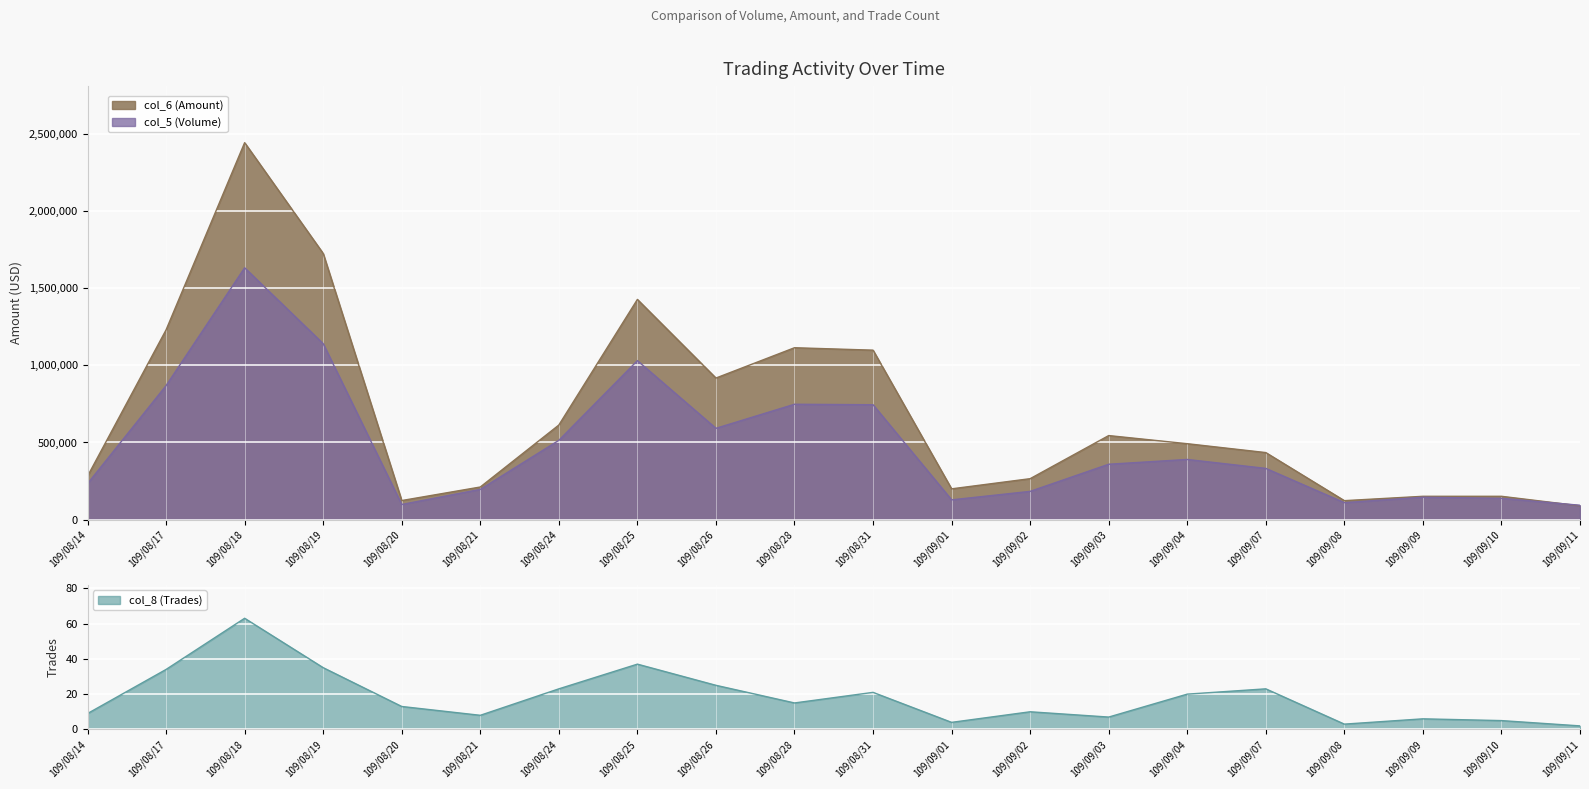

What position from the right is 109/09/01?

9